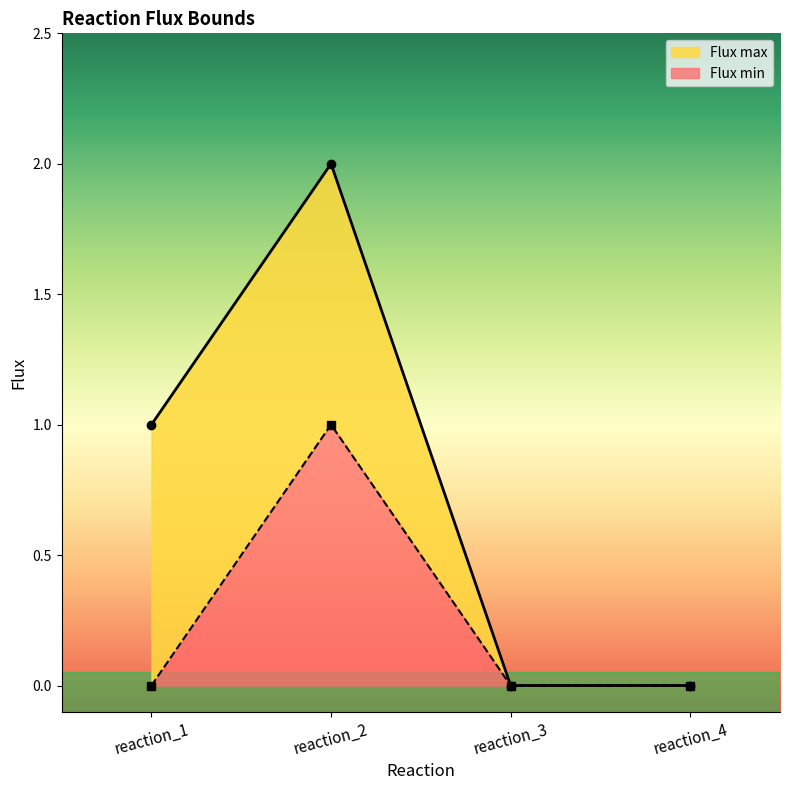

Which series has the widest spread of values?

Flux max